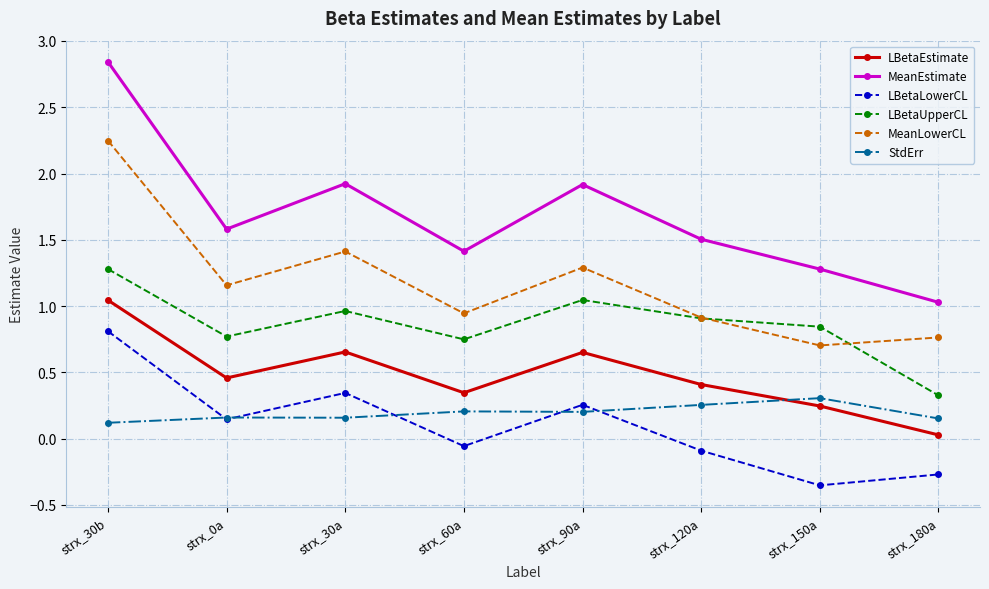

True or false: LBetaLowerCL and MeanEstimate intersect in this chart.

False